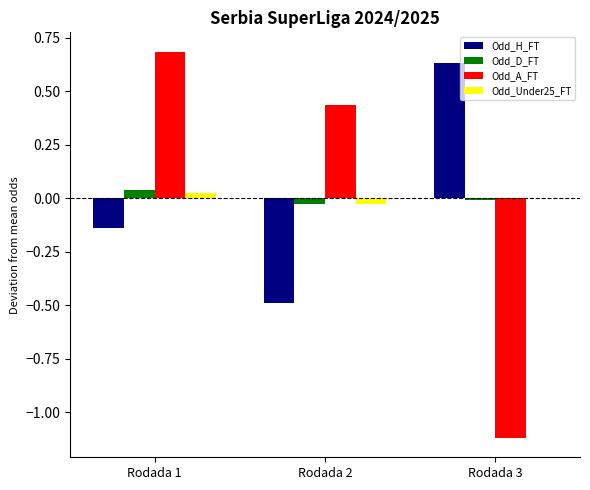

Which series changed the most between Rodada 1 and Rodada 2?

Odd_H_FT